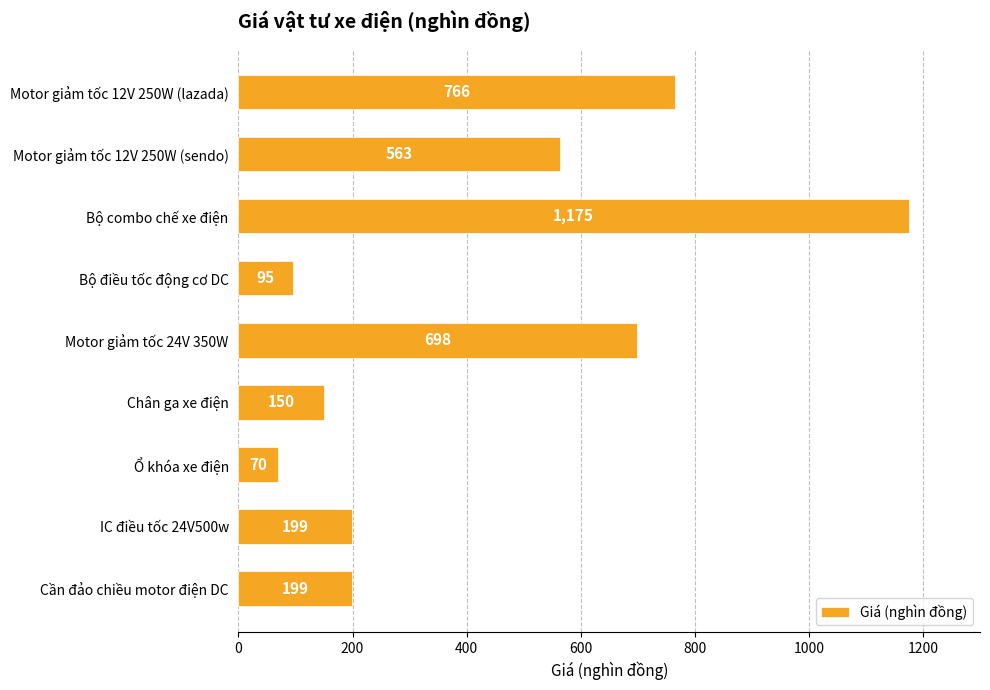

What is the value of the 2nd bar from the top?

563